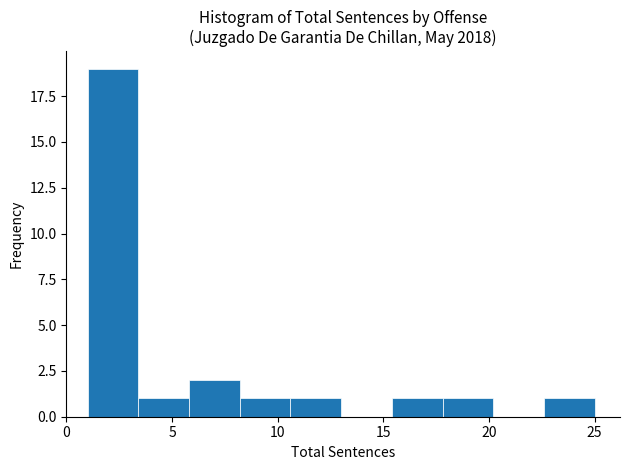

How tall is the bar that spans 22.6 to 25.0 on the x-axis? Neither the bar edges nor the heights are printed on the chart, so give them approximately, as read against the axes.

1